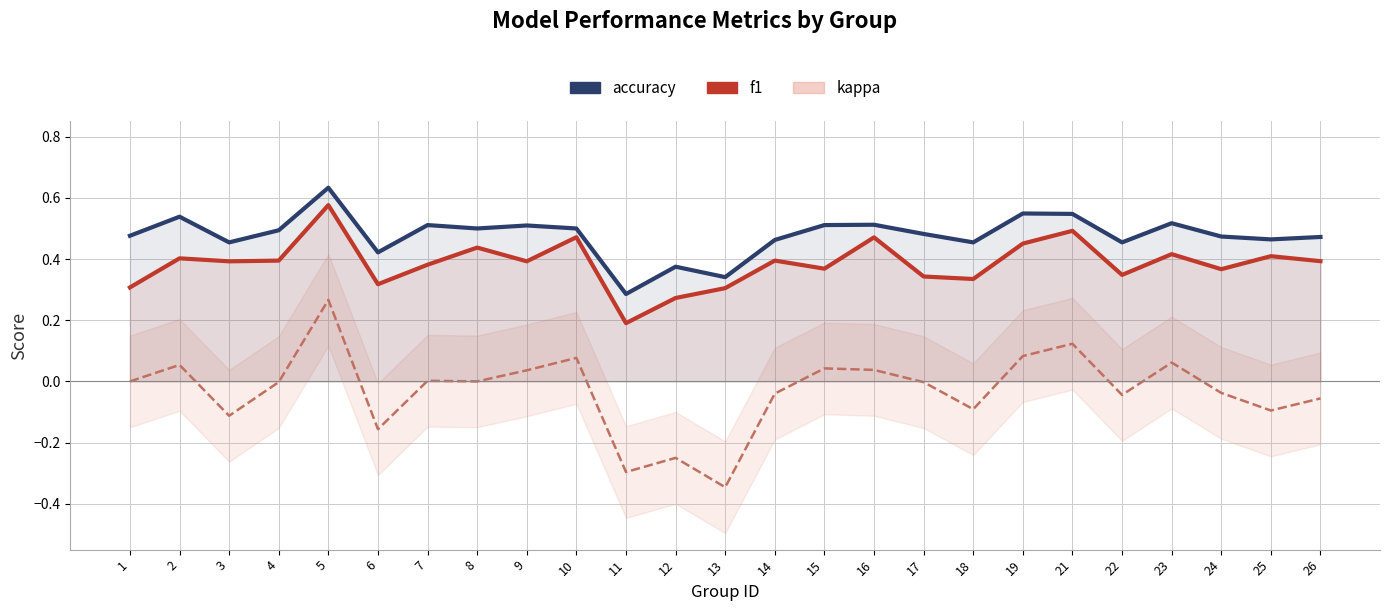

At how many categories does at least one series exceed 0?

25